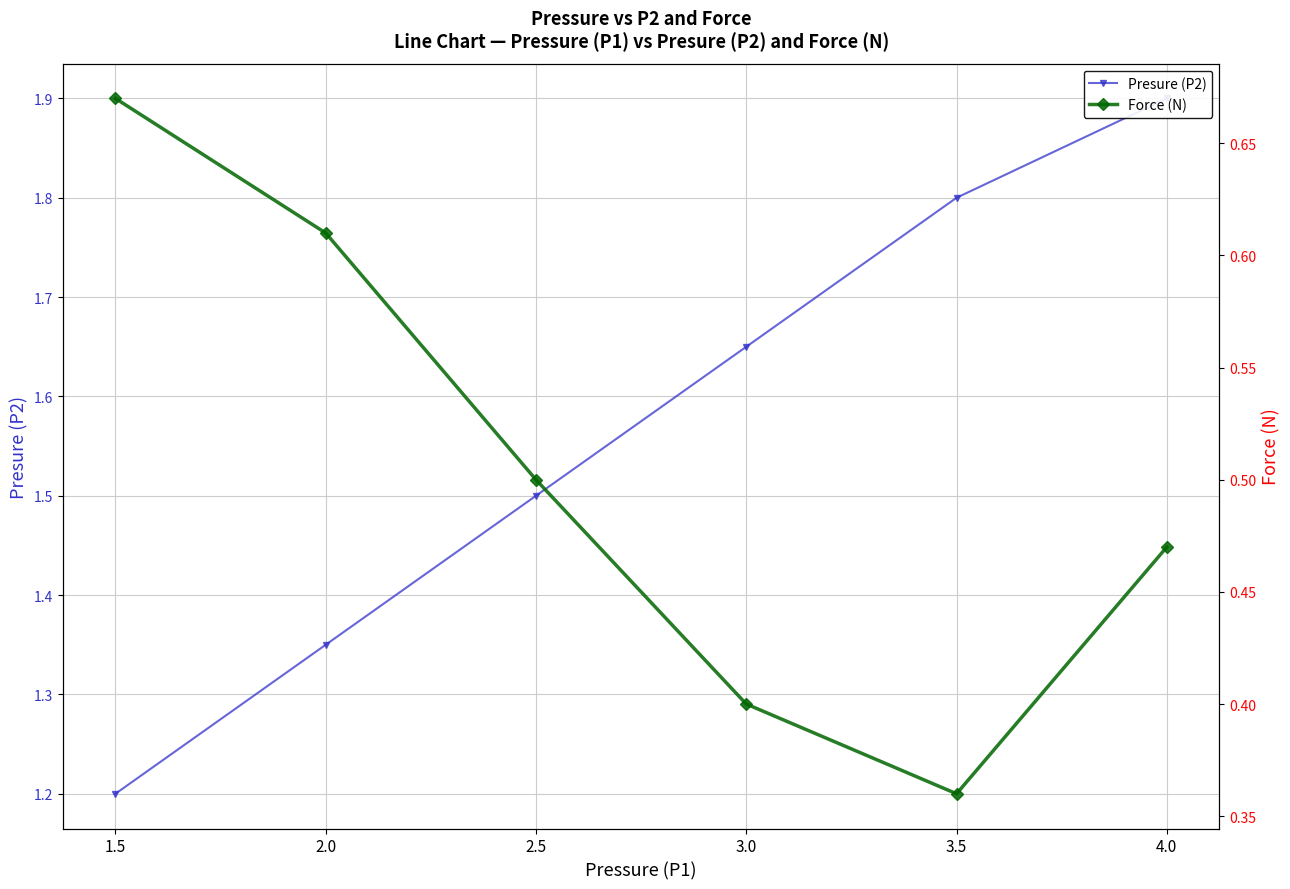

Does the chart display data point markers on the line(s)?

Yes